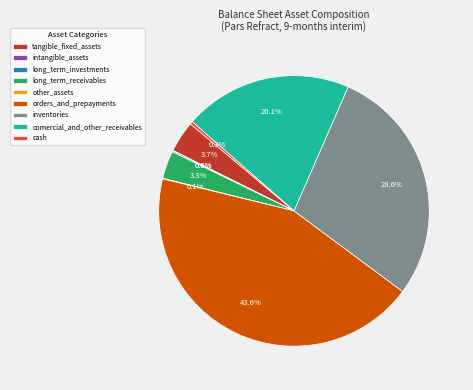

What is the largest slice in the pie chart?

orders_and_prepayments